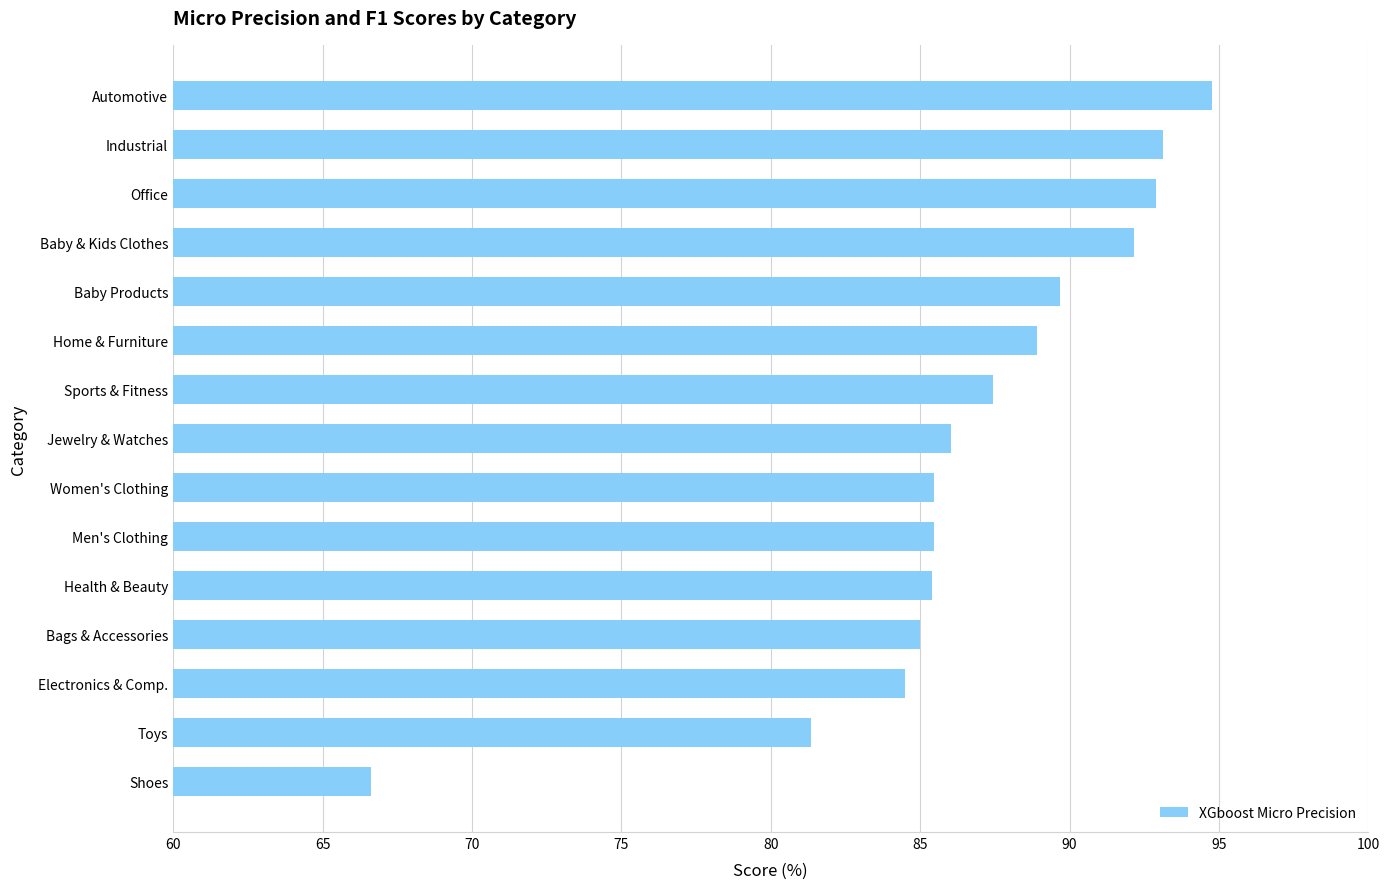

Which has a higher value, Bags & Accessories or Automotive?

Automotive